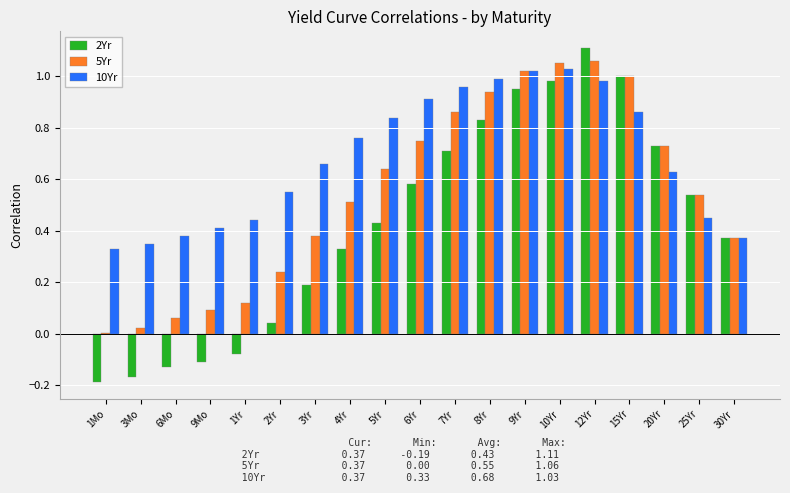

At which category is the sum across all series the highest?

12Yr